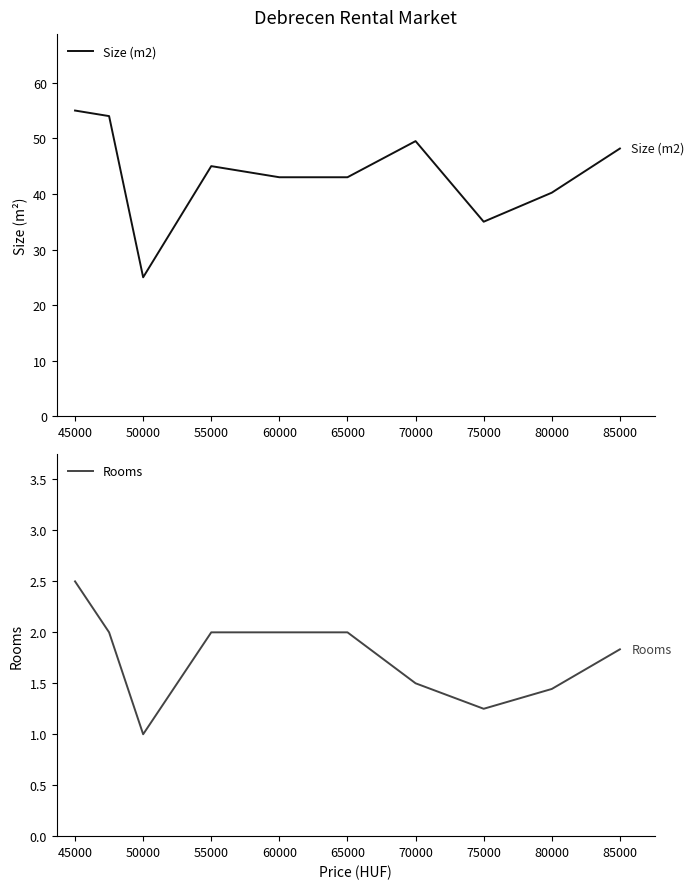

What is the spread (max minus min) of values at 80000?

38.8